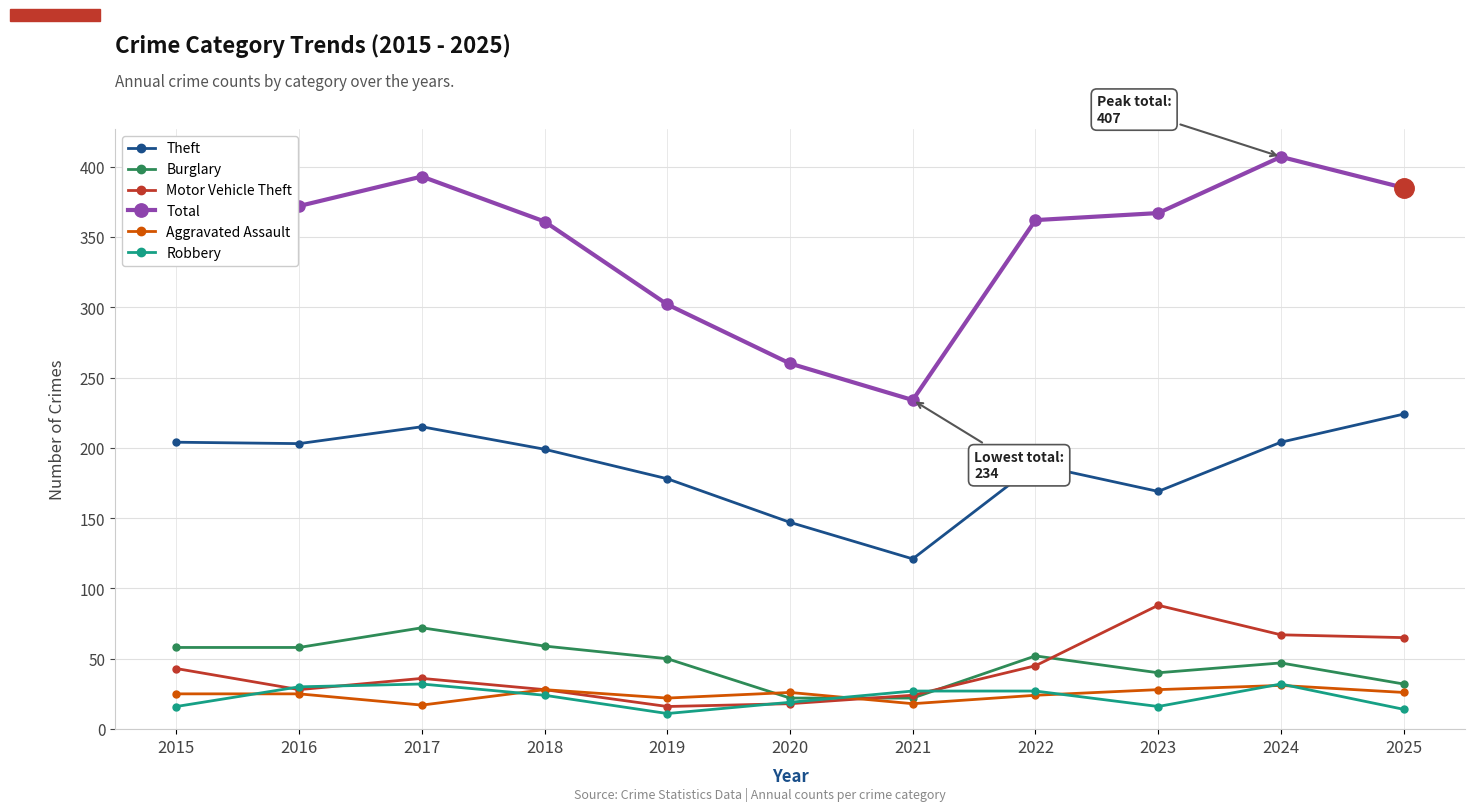

True or false: Theft has more than 2 points higher than both neighbors.

False